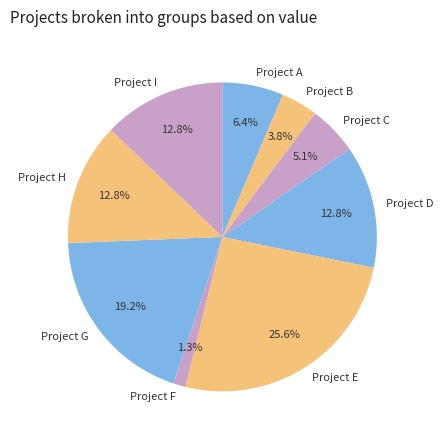

Approximately how many times larger is the value at Project G compared to Project I?

1.5